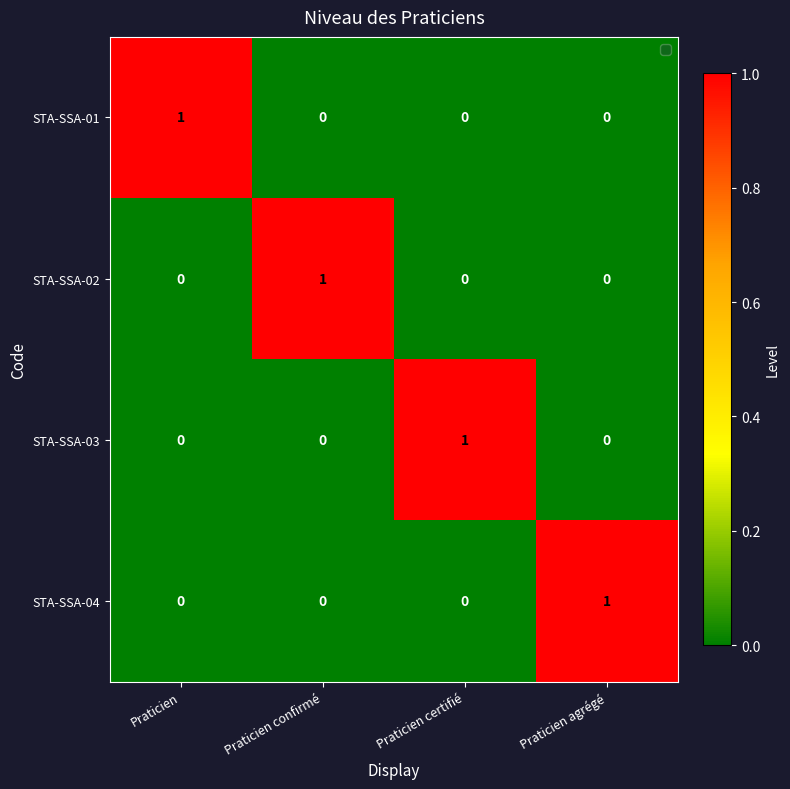

How many categories are shown in the chart?

4